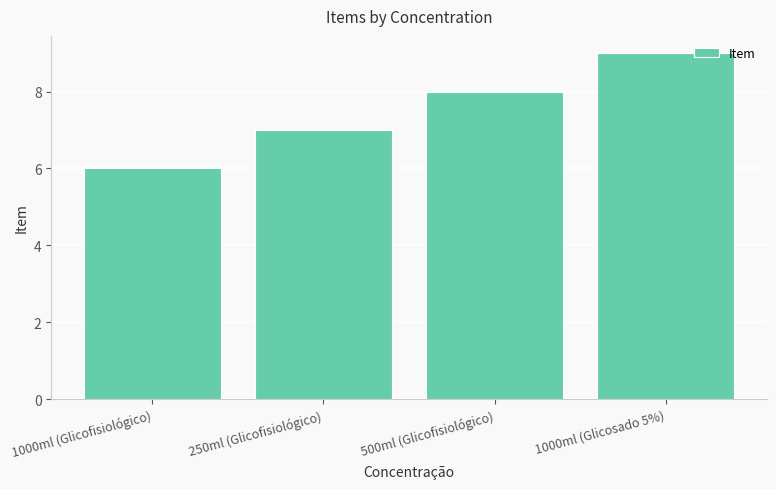

What is the change in value from 1000ml (Glicofisiológico) to 1000ml (Glicosado 5%)?

+3